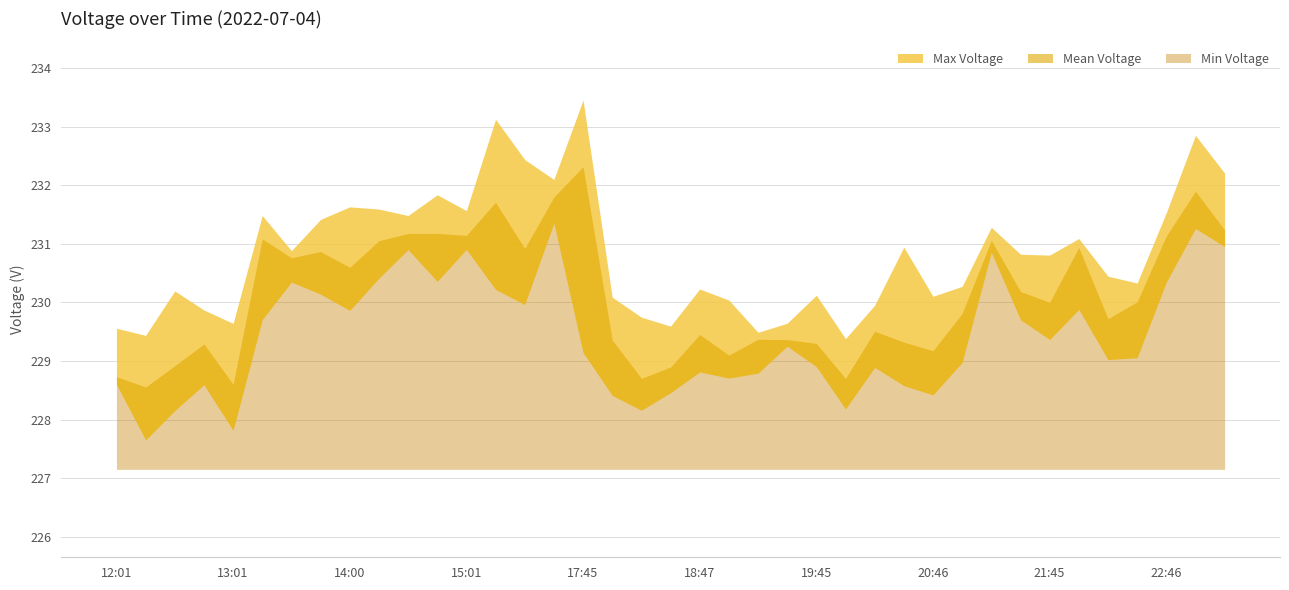

What is the label of the 25th point from the right?

17:01